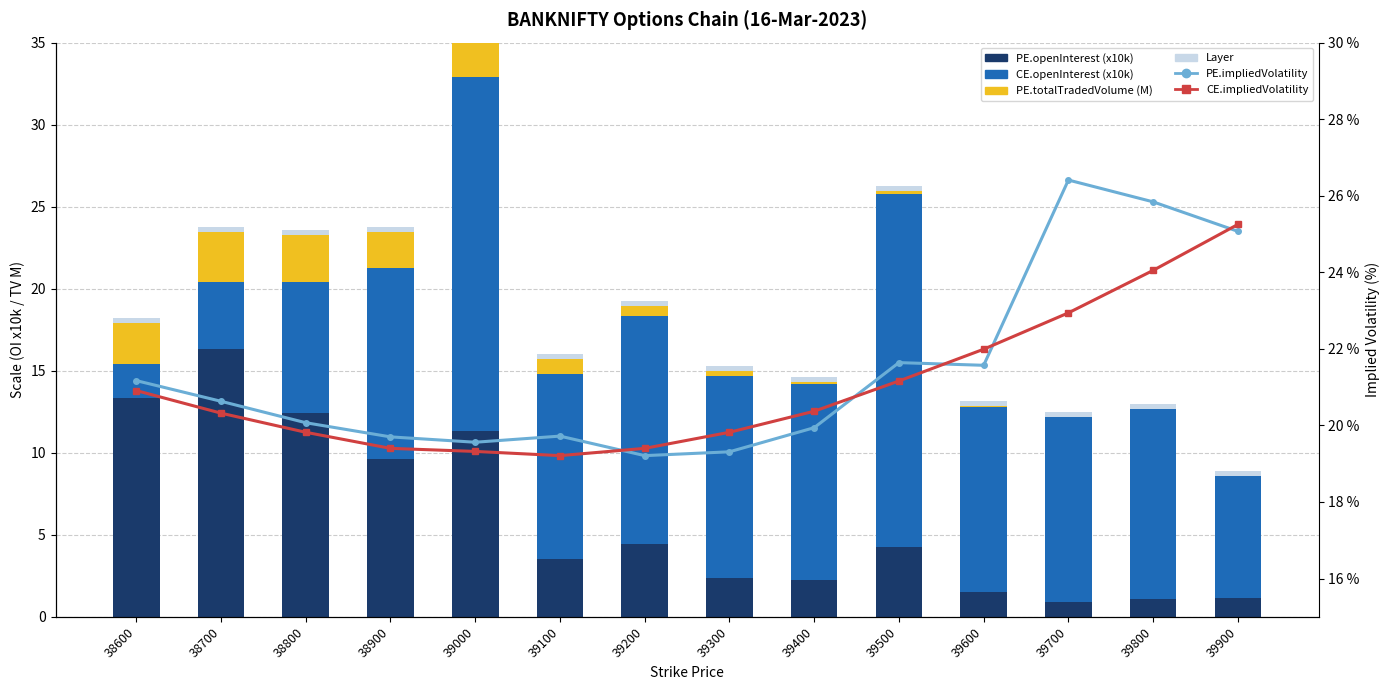

What is the spread (max minus min) of values at 39800?

25.8